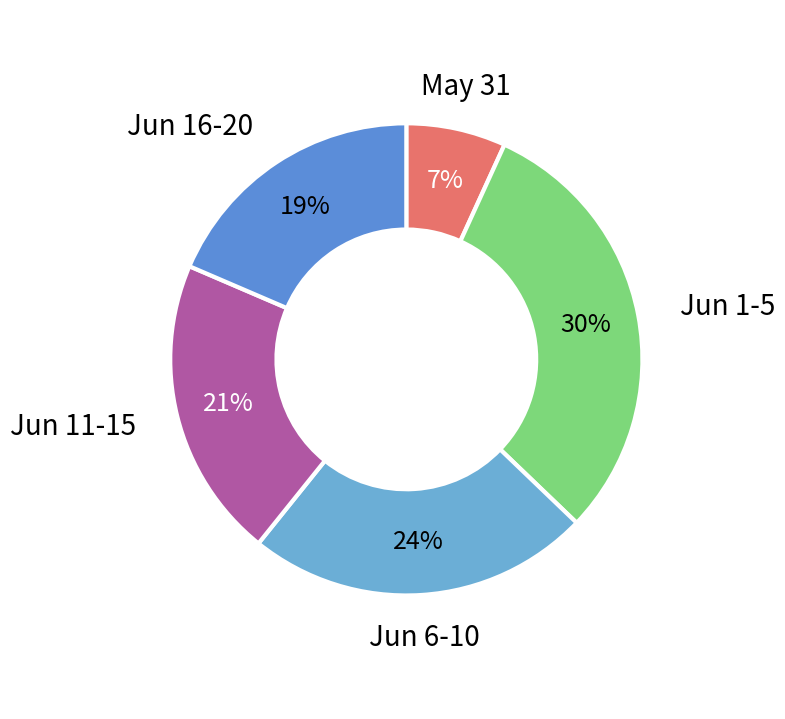

How many segments does this pie chart have?

5